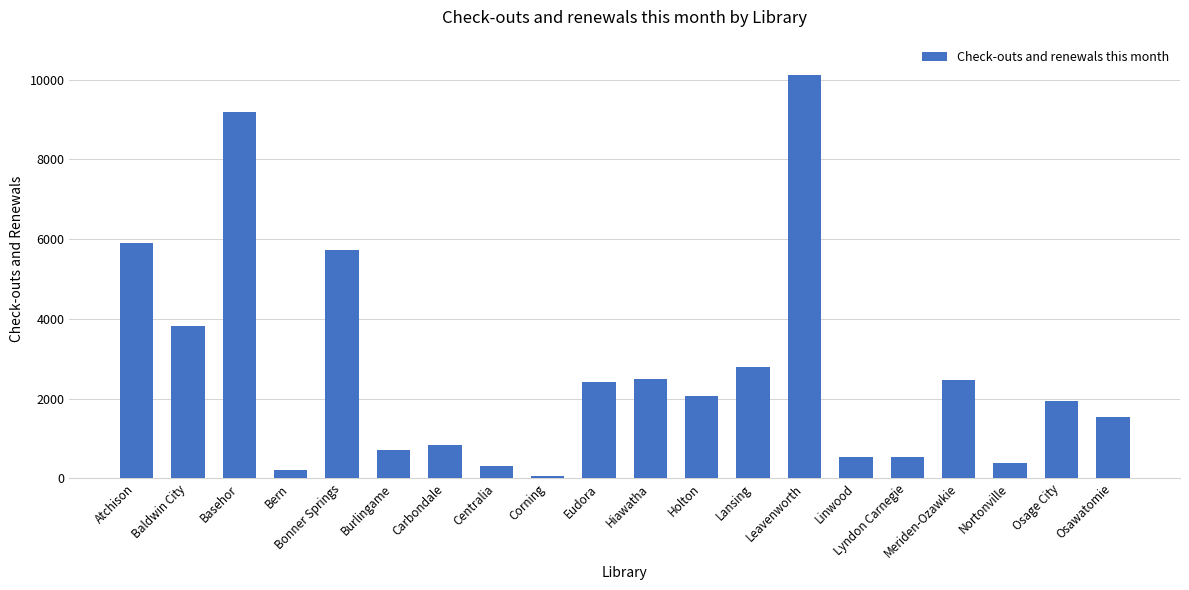

Where is the data nearest to the value 5082?

Bonner Springs